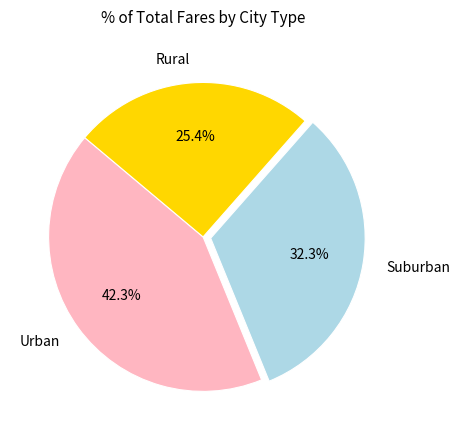

Is there any slice that represents more than half of the pie?

No